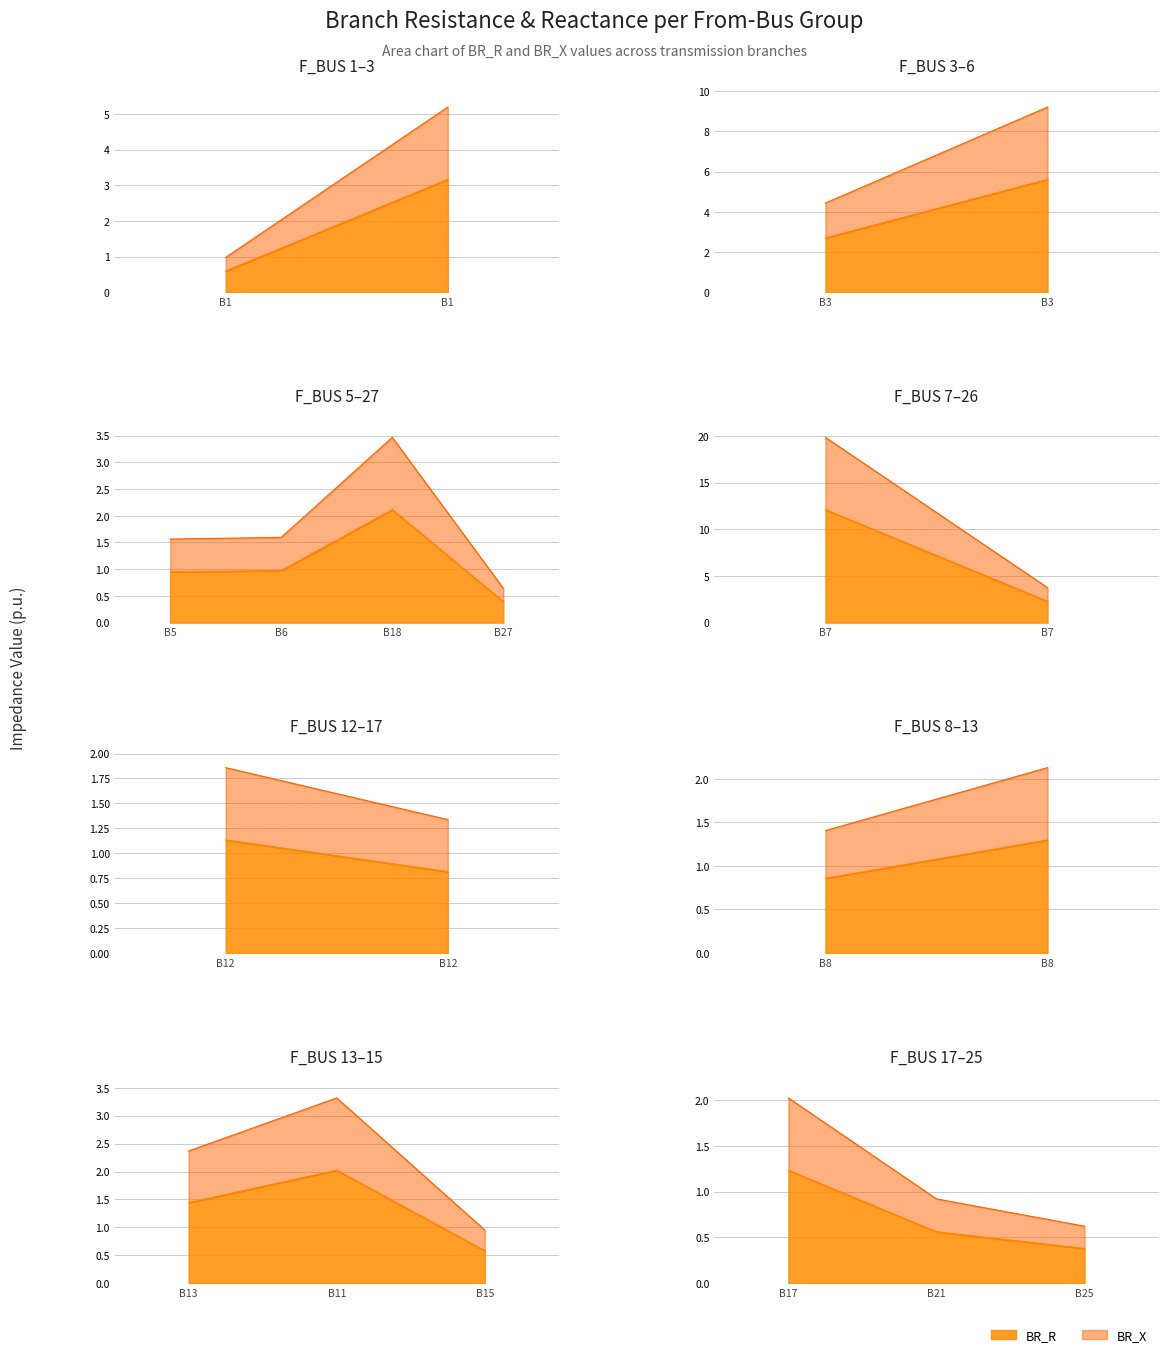

True or false: BR_R and BR_X intersect in this chart.

False